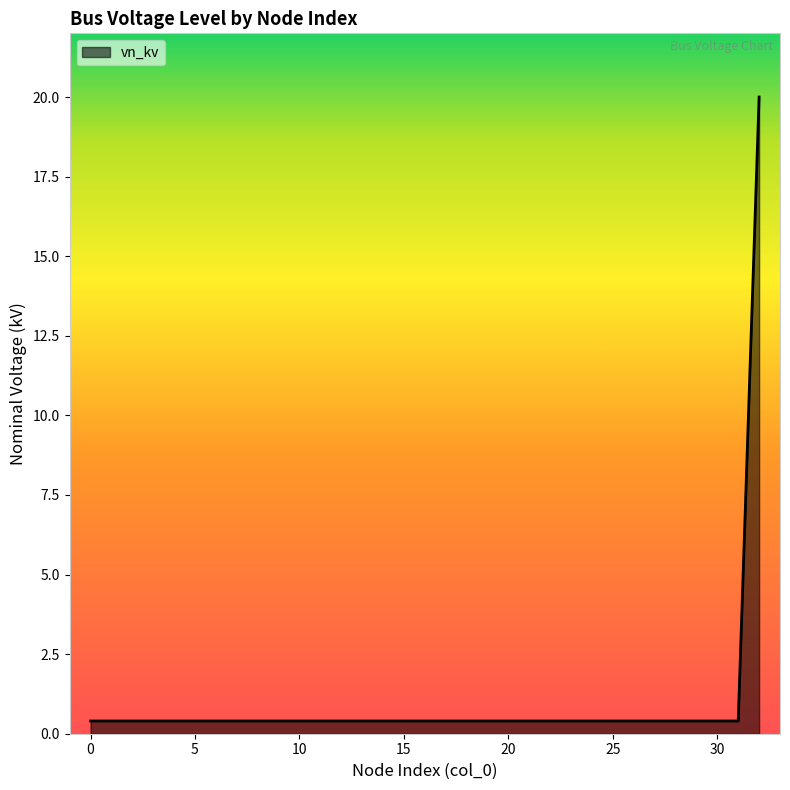

What is the average value?

1.0